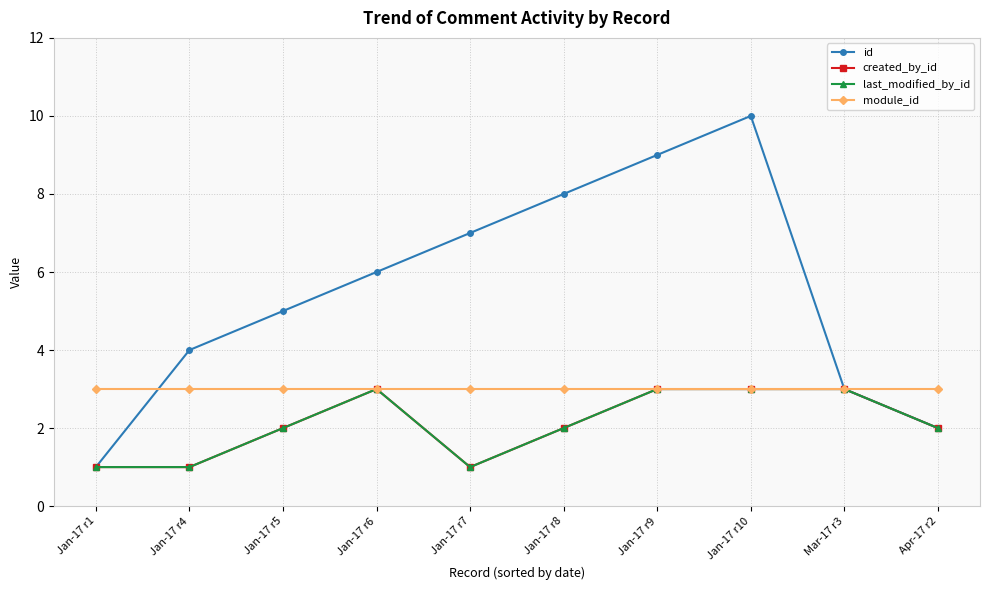

Which label corresponds to the largest value in the chart?

Jan-17 r10